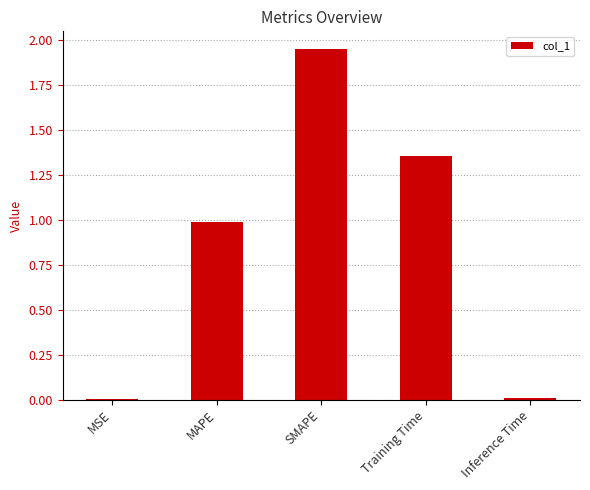

Count the number of categories in the chart.

5